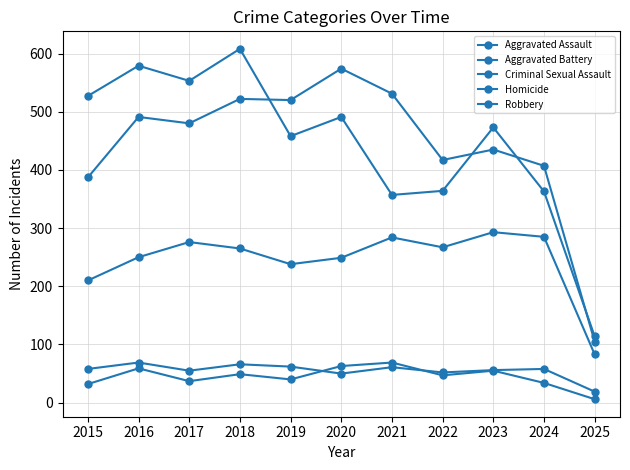

Between 2015 and 2024, which series saw the biggest shift?

Robbery